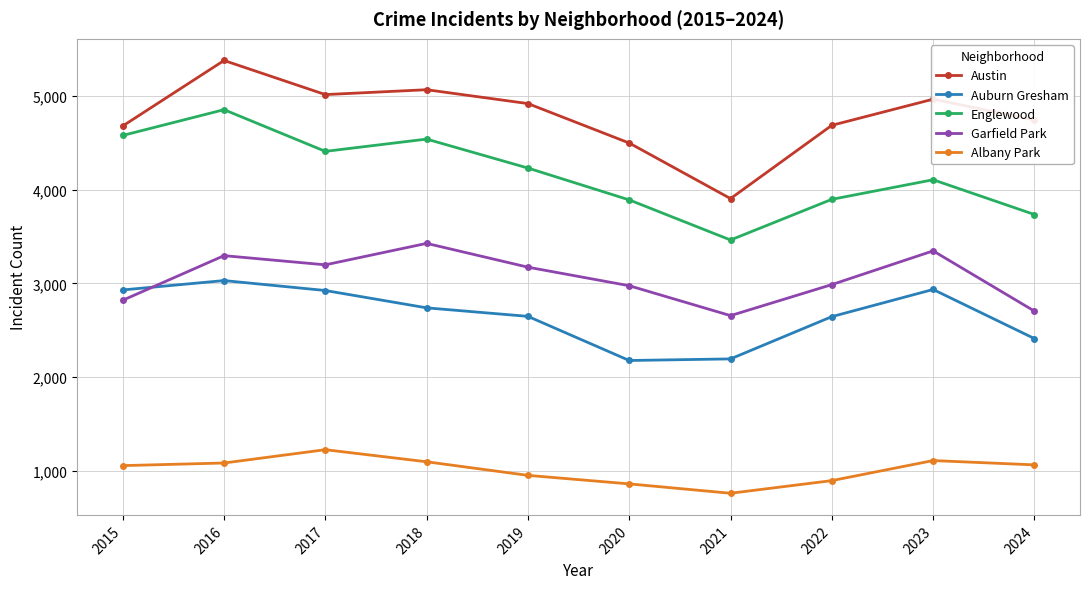

What is the lowest value of the Austin series?

3906